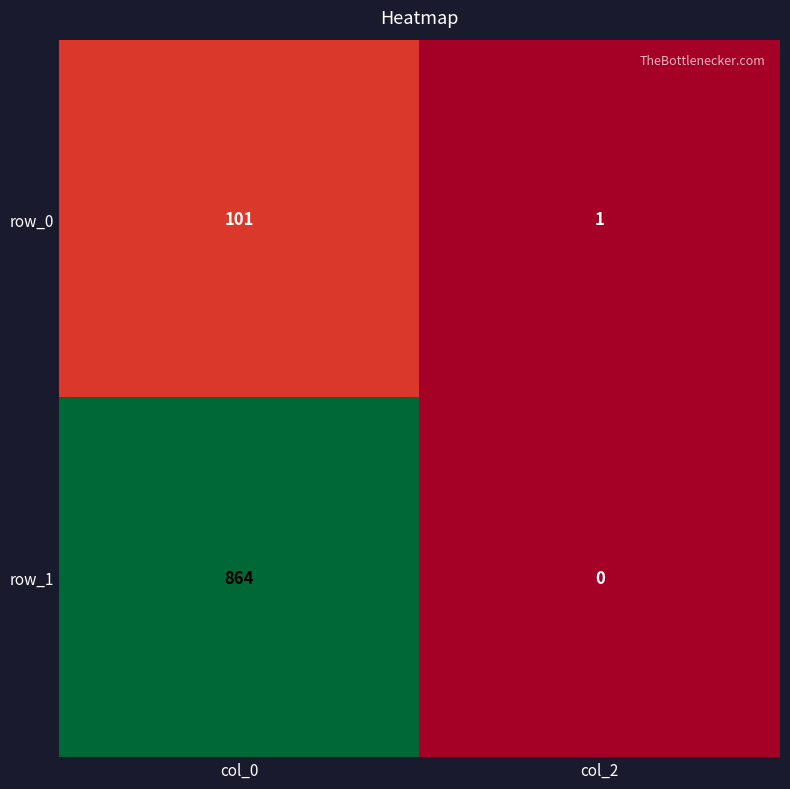

What is the sum of the row_0 values at col_0 and col_2?

102